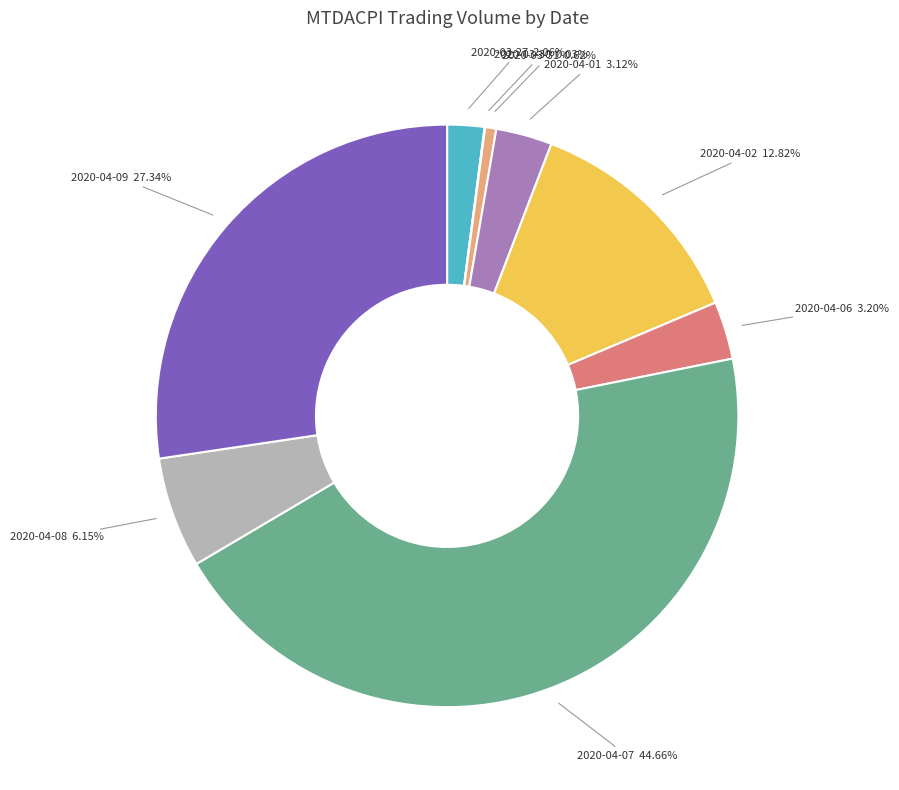

Does 2020-03-31 represent more than half of the total?

No